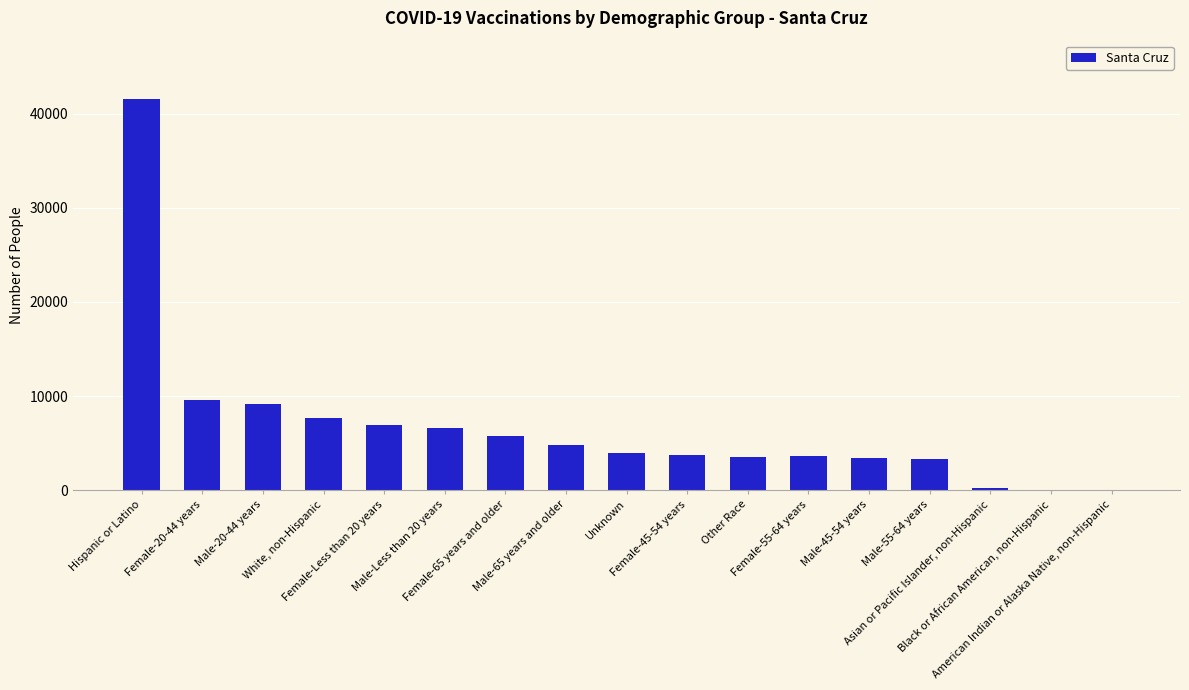

What is the greatest value displayed?

41540